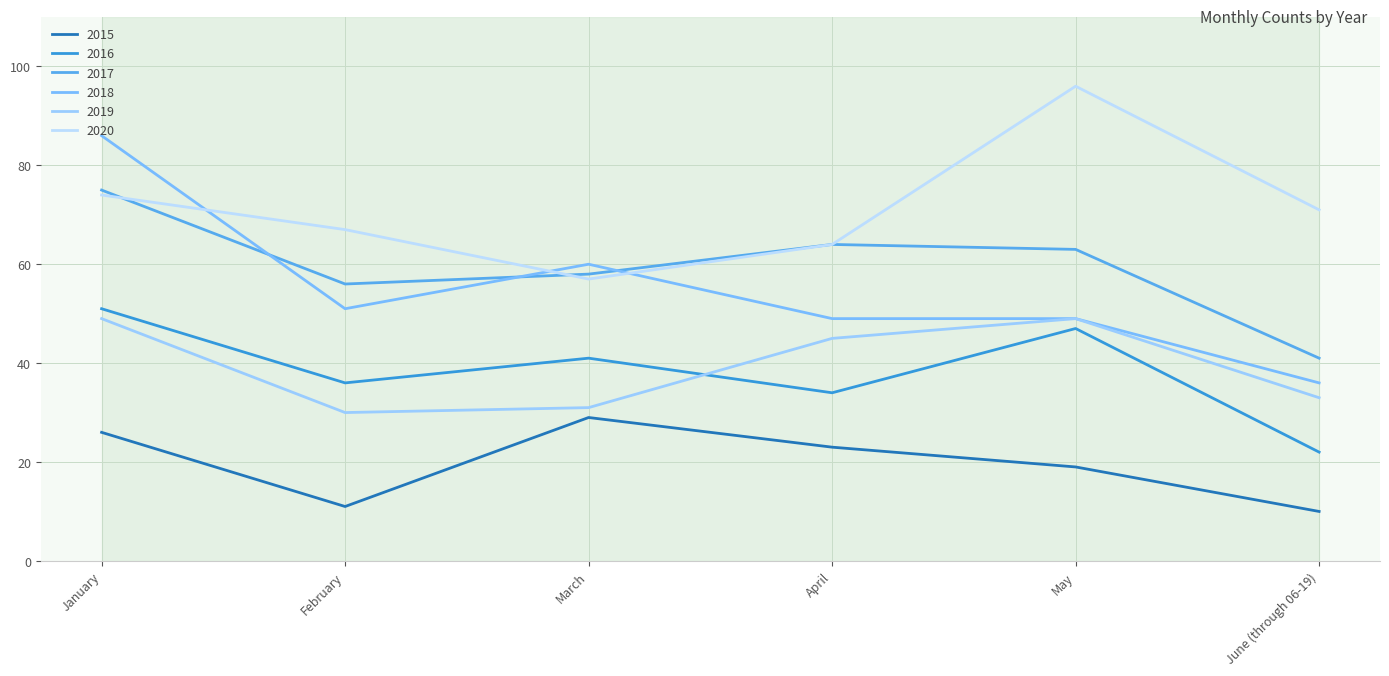

Which has a higher value, March or May?

March